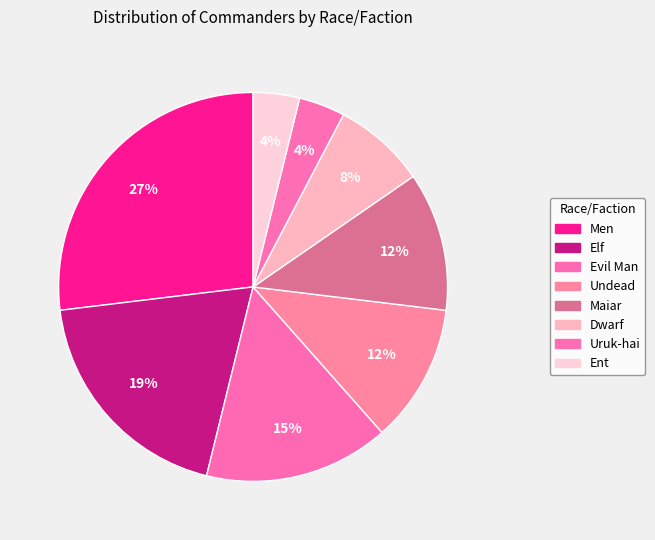

How many slices are in this pie chart?

8